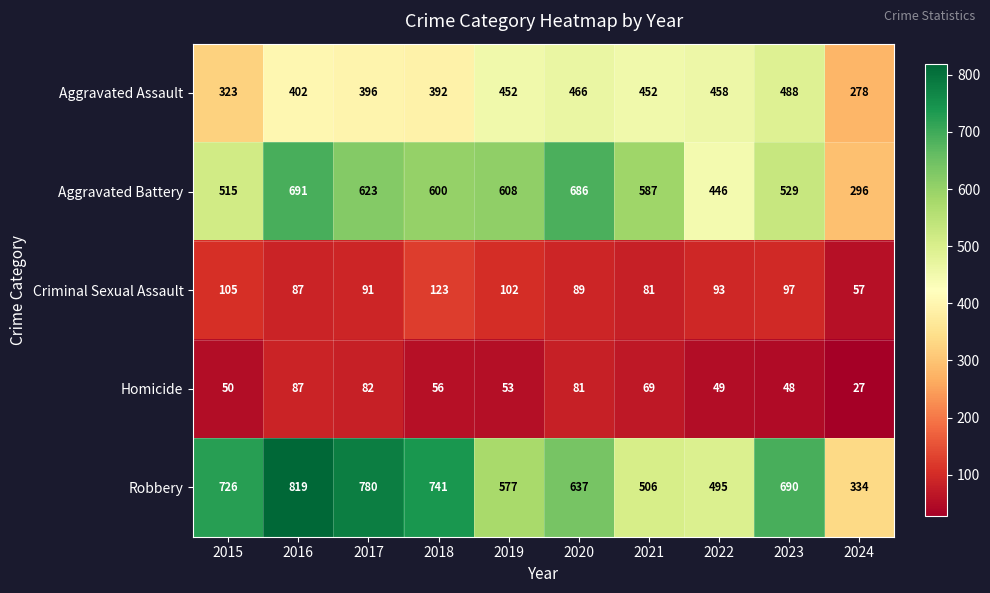

List the series in order of their peak value, highest first.

Robbery, Aggravated Battery, Aggravated Assault, Criminal Sexual Assault, Homicide